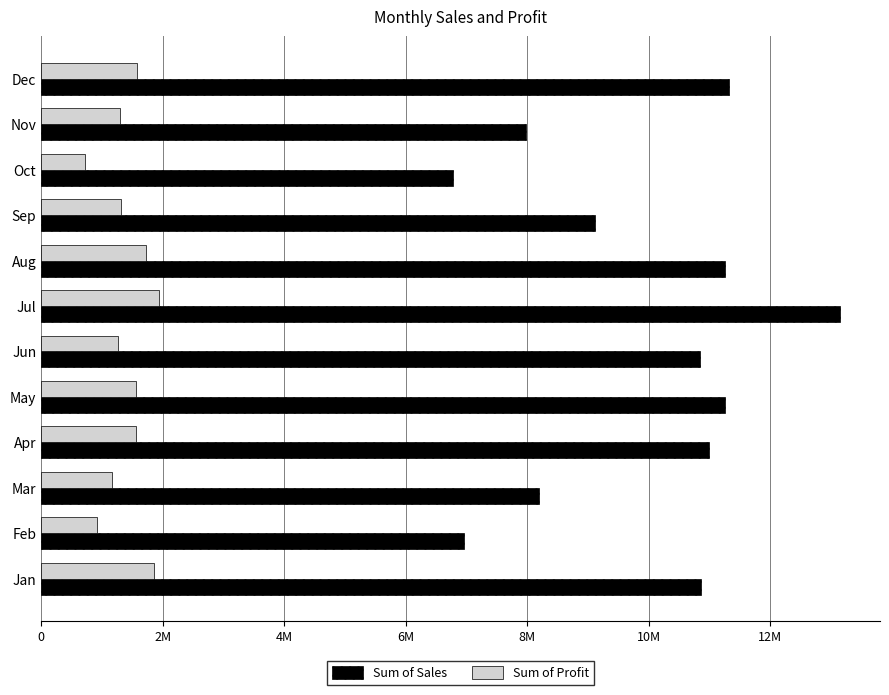

What are all the series names shown in the legend?

Sum of Sales, Sum of Profit